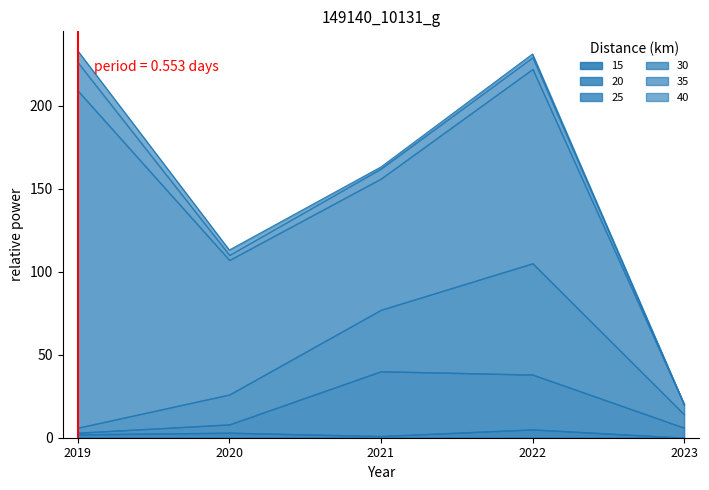

Which category has the lowest value in the 15 series?

2023